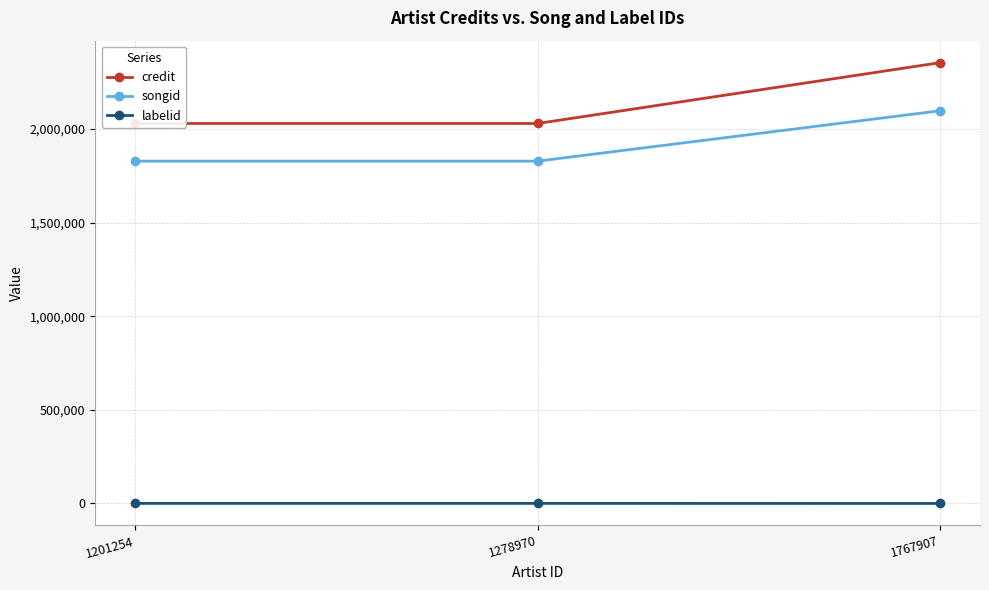

At which label is credit closest to 2191256?

1201254